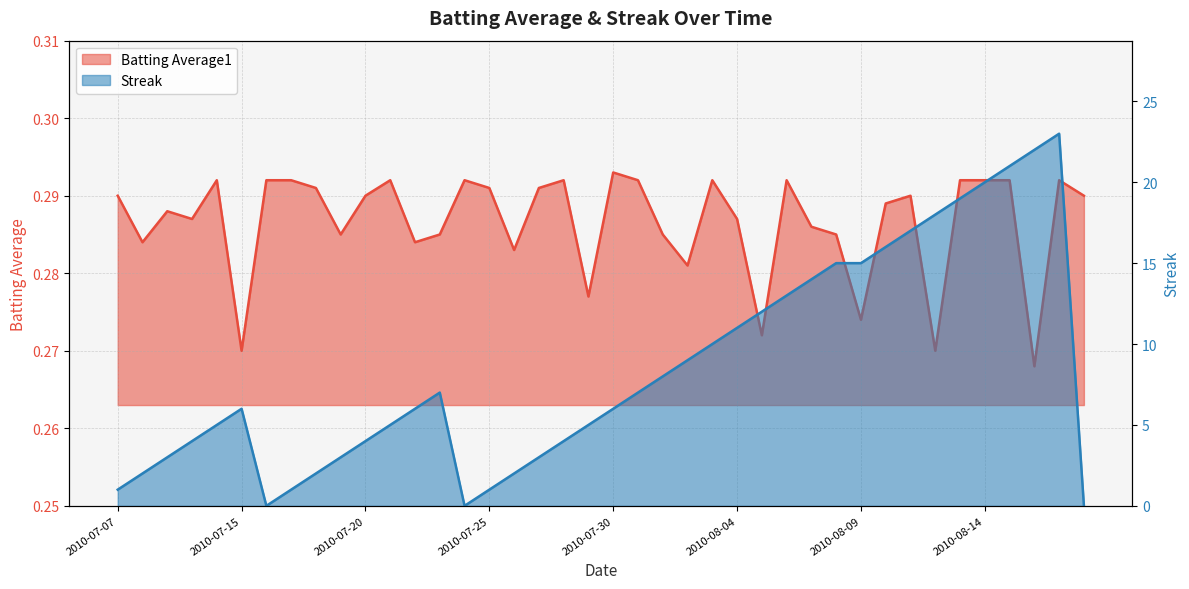

What is the label of the 8th point from the right?

2010-08-11